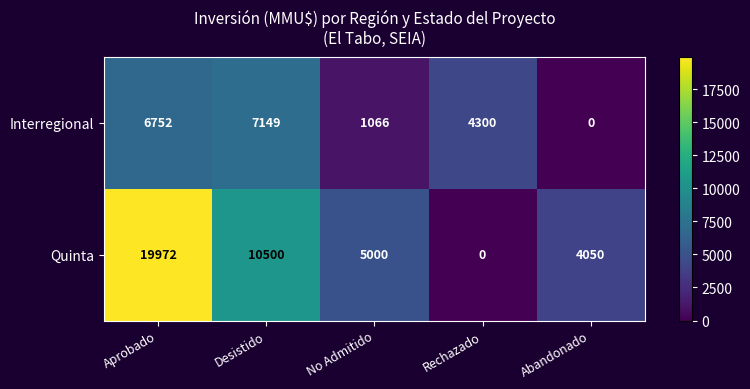

Which category has the highest value in the Interregional series?

Desistido